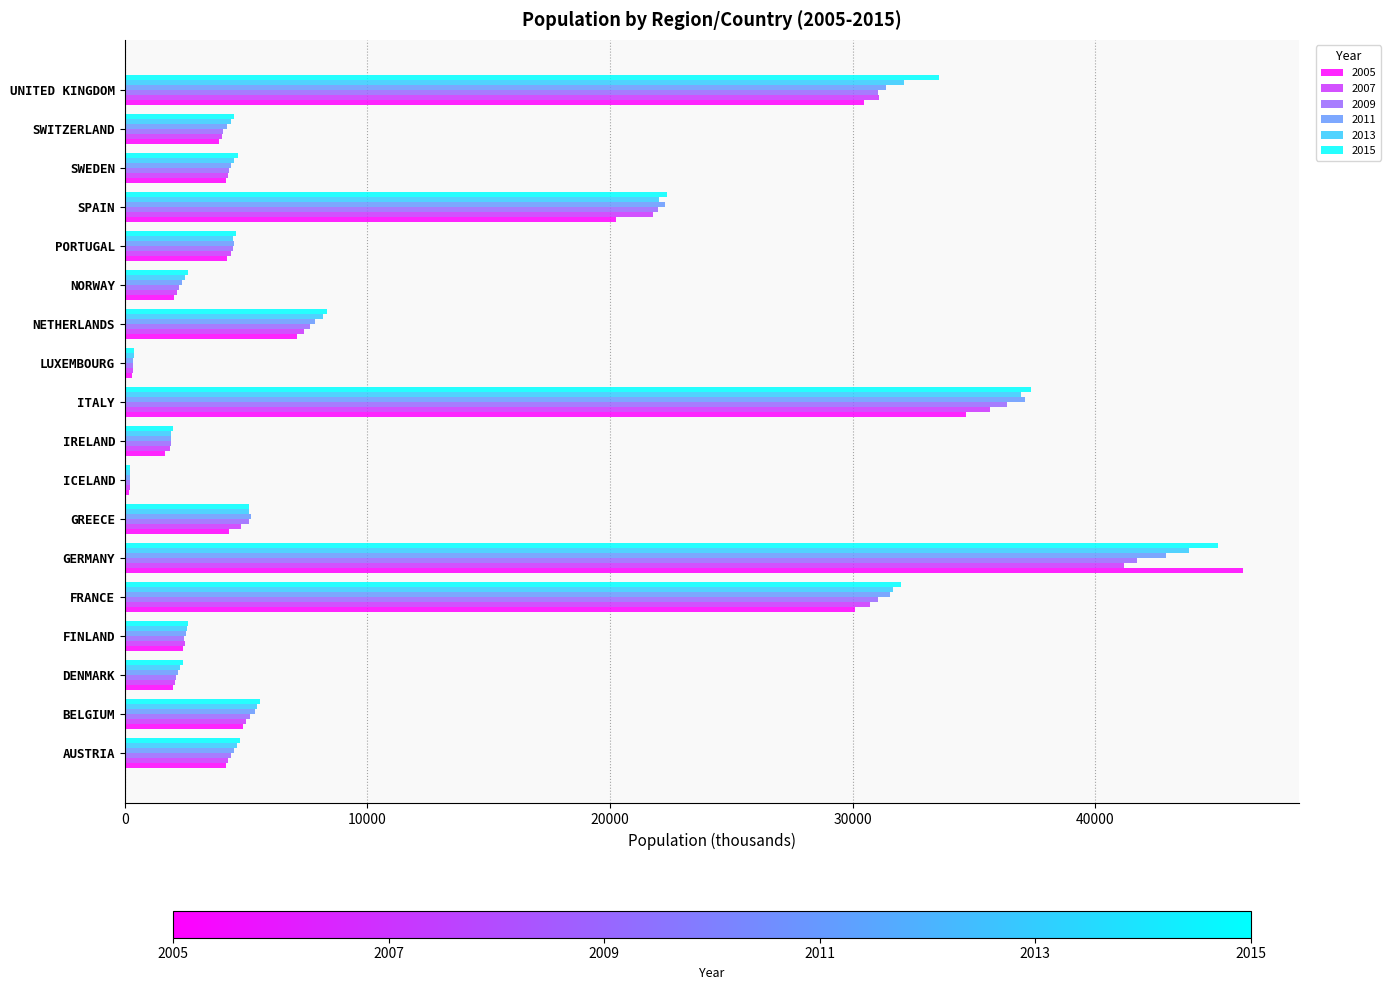

What is the sum of all 2005 values?

202827.8